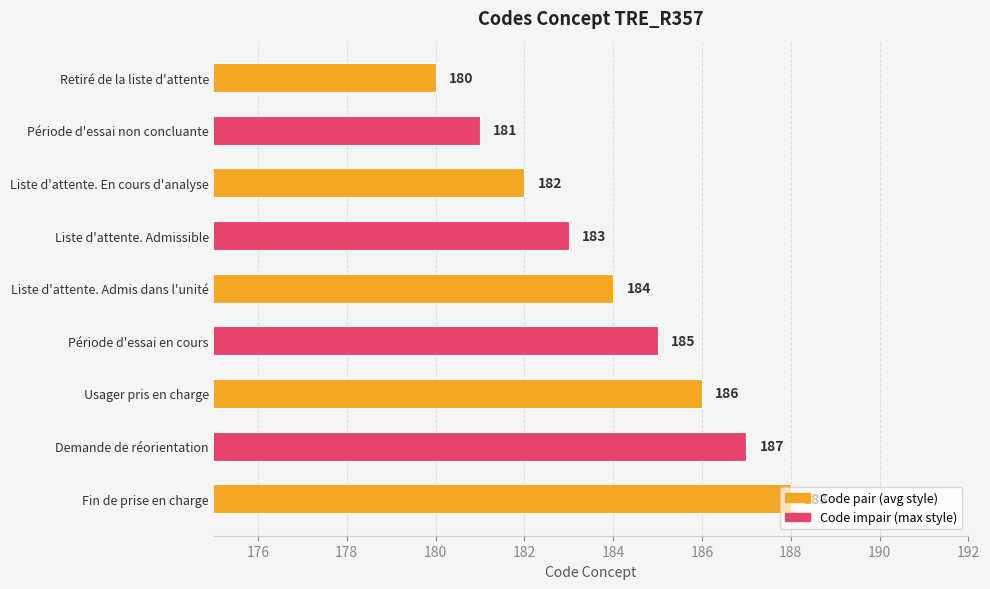

Where is the data nearest to the value 184?

Liste d'attente. Admis dans l'unité